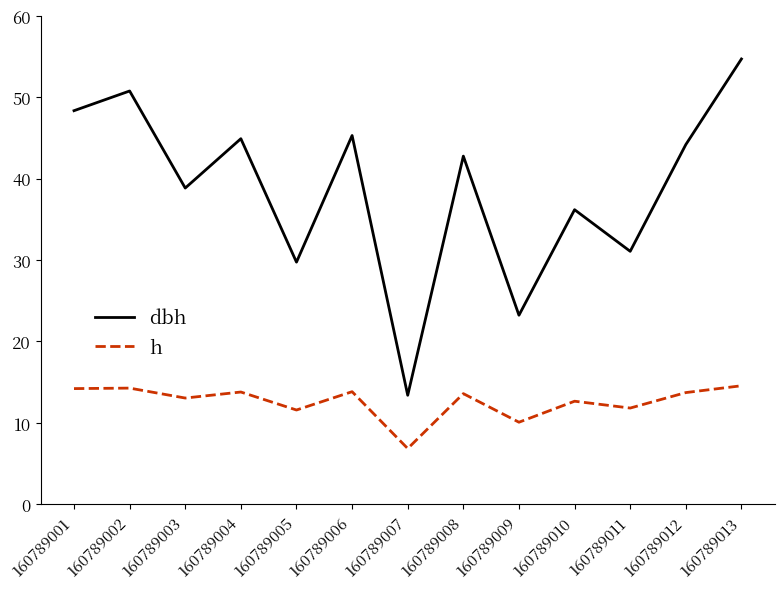

What is the difference between the highest and lowest values at 160789004?

31.1